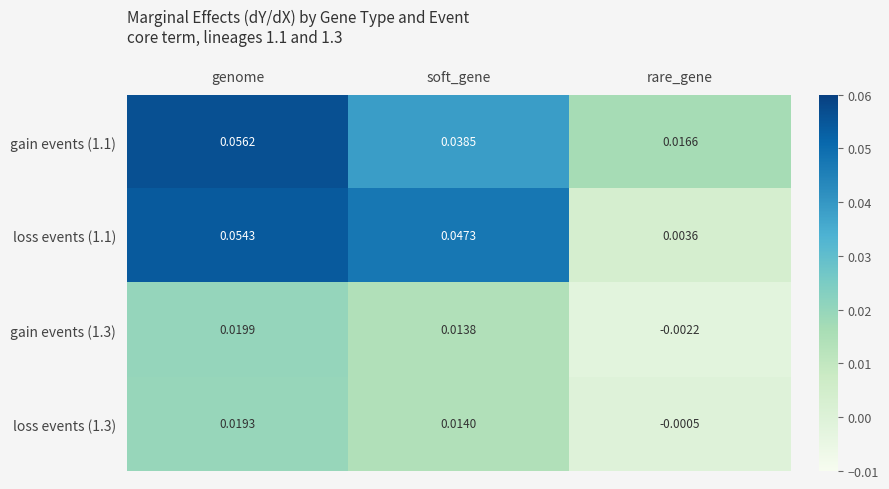

At which category does the chart reach its minimum across all series?

rare_gene